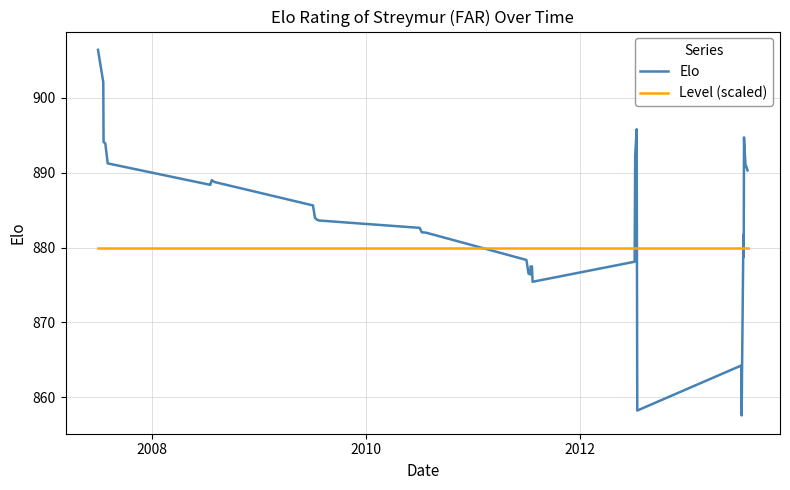

Which series has the widest spread of values?

Elo